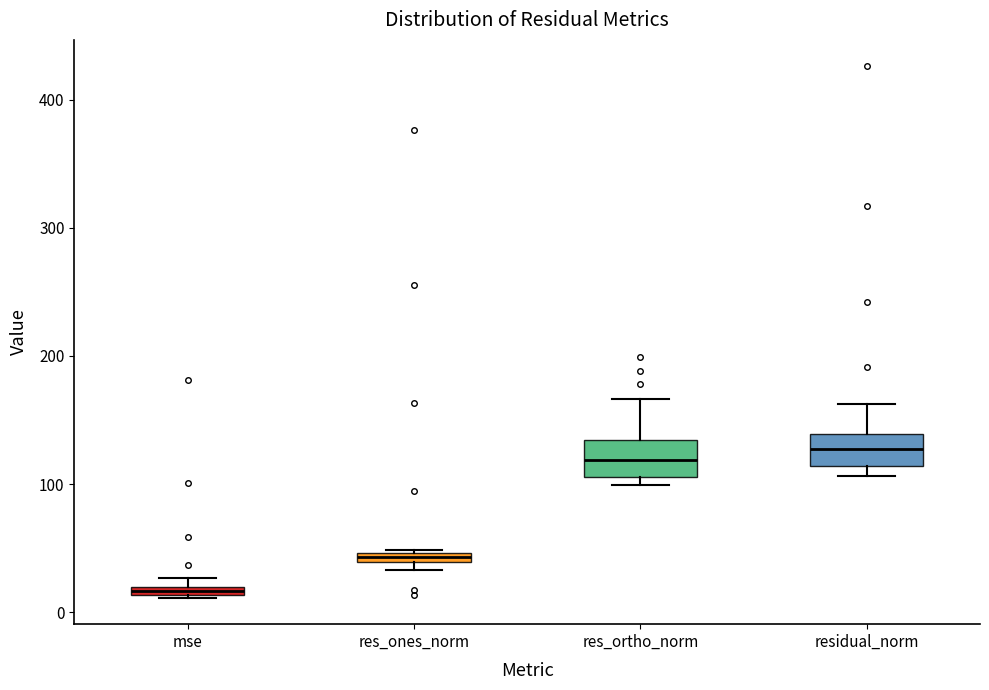

Where is the lower edge of the box for residual_norm on the y-axis? The values are not printed on the chart, so give them approximately, as read against the axis.

110